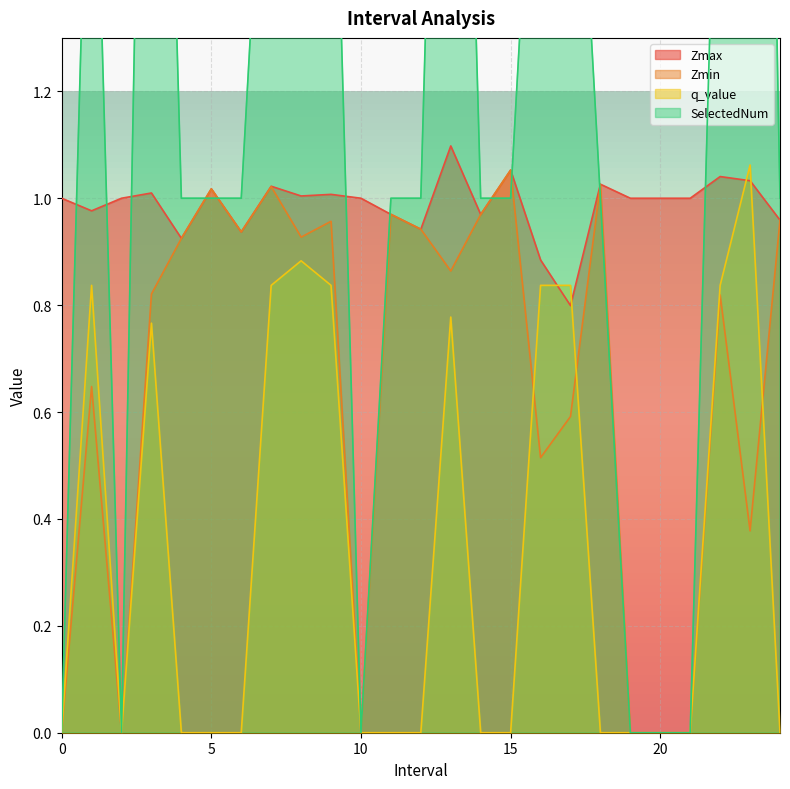

What is the label of the 11th point from the right?

14.0